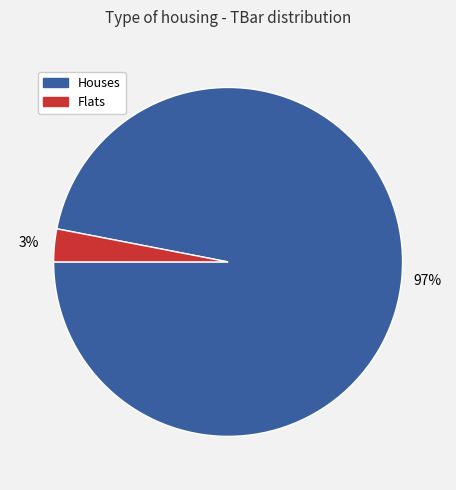

Is the sum of Houses and Flats greater than half?

Yes